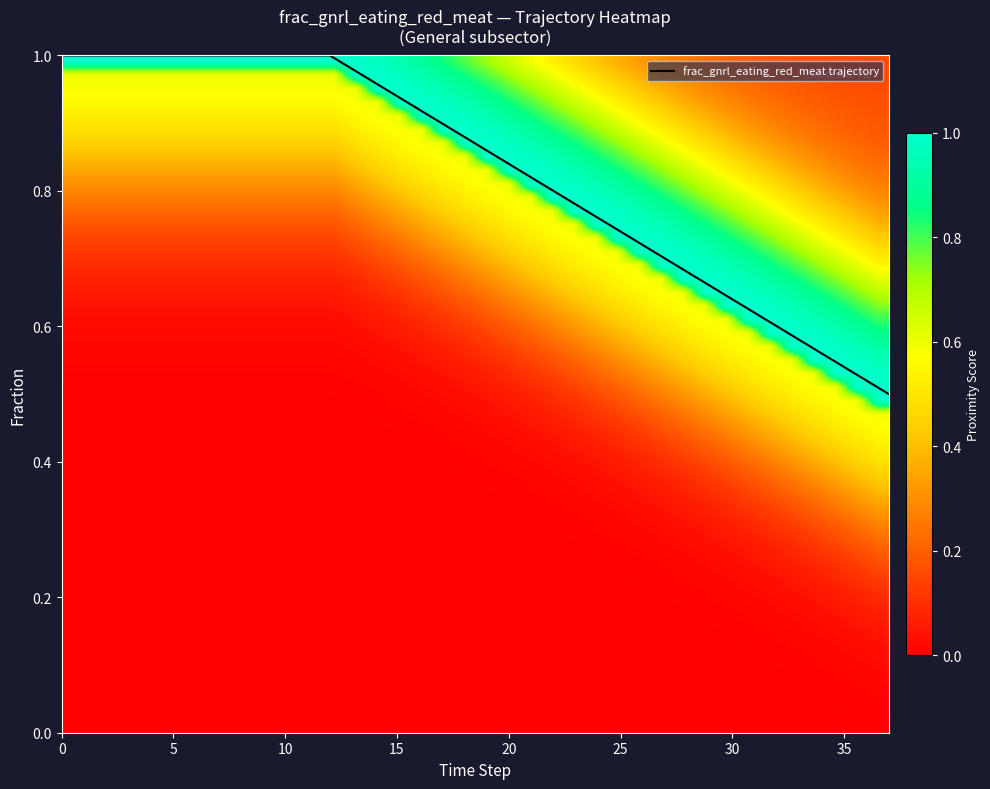

Is this an area chart (filled region under the line)?

No